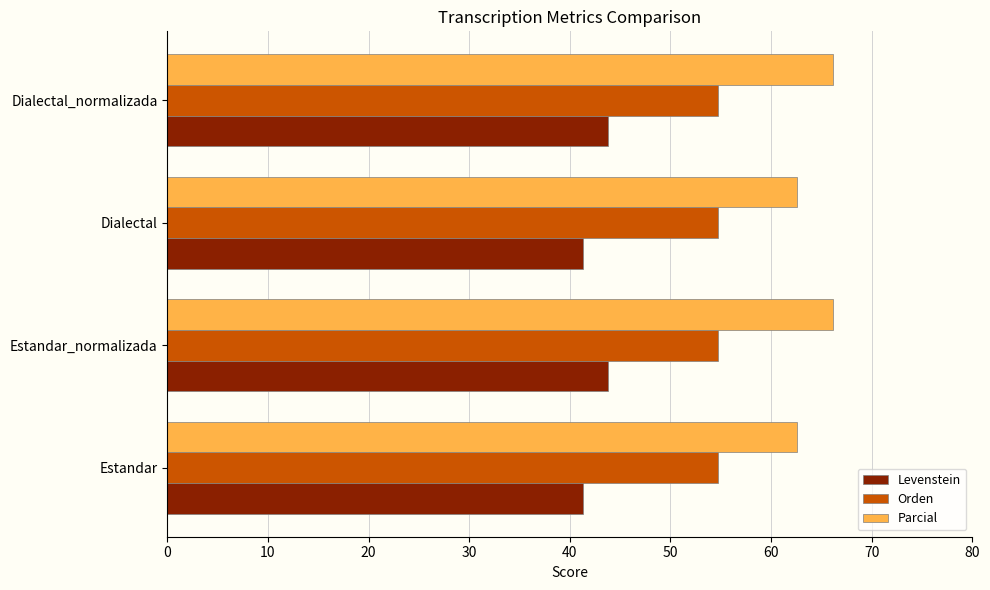

What is the total value across all series at Estandar_normalizada?

164.7